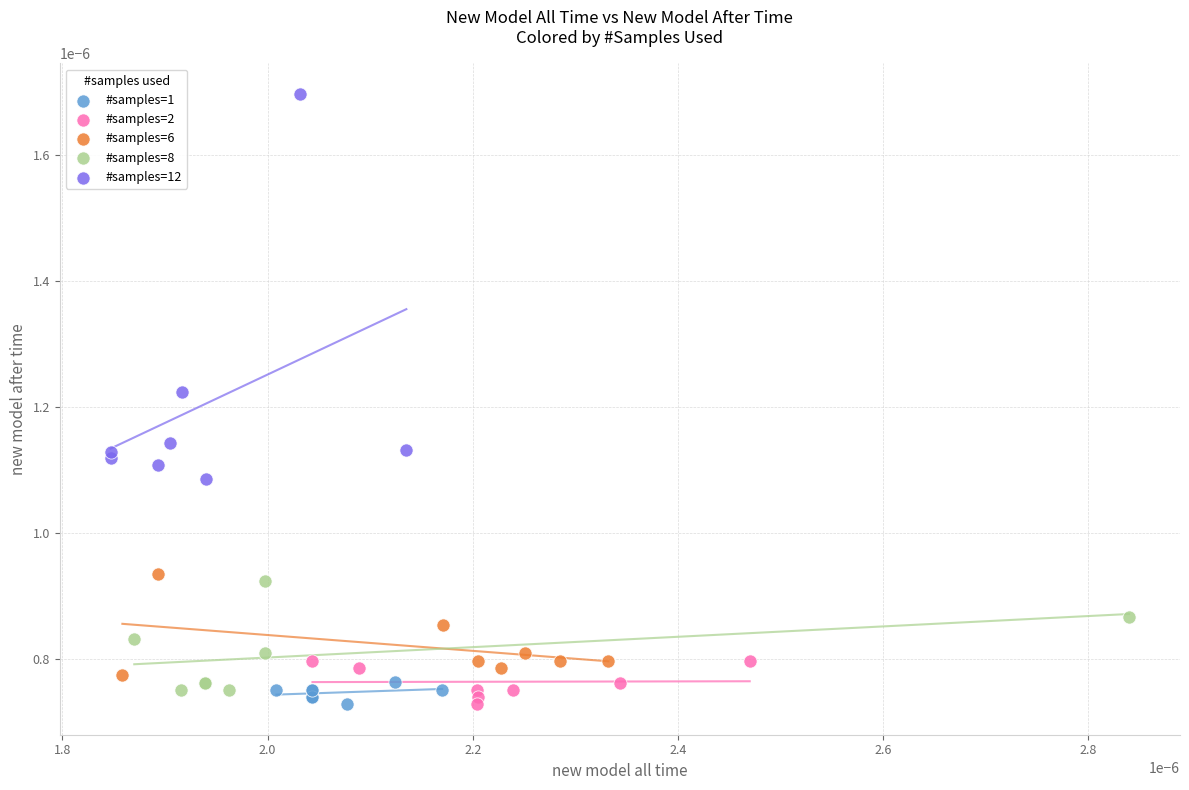

Which series contains the highest Y value?

#samples=12